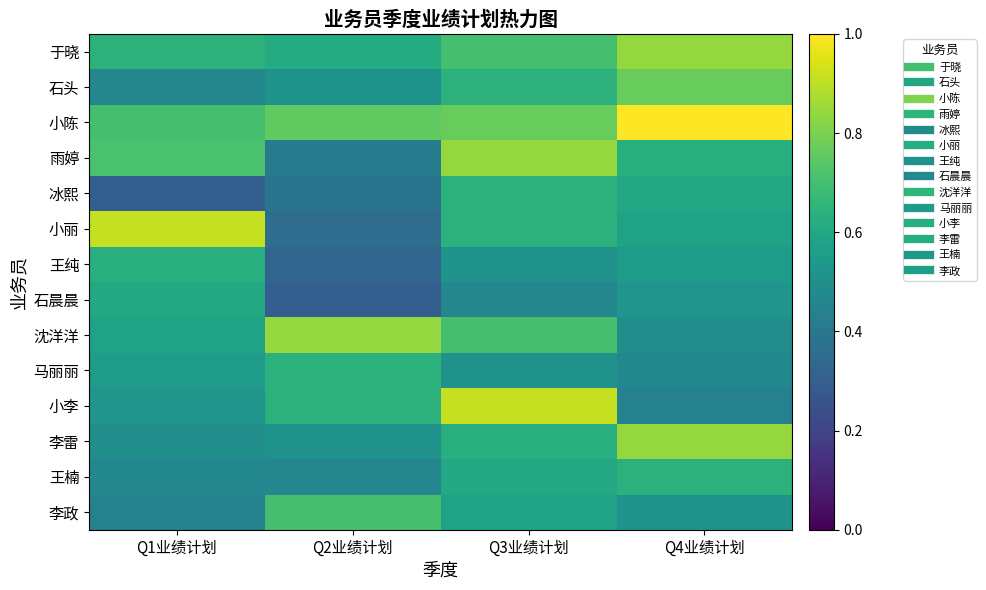

Reading right to left, extract all data points from this chart.

于晓: Q4业绩计划=0.8	Q3业绩计划=0.7	Q2业绩计划=0.6	Q1业绩计划=0.6
石头: Q4业绩计划=0.8	Q3业绩计划=0.6	Q2业绩计划=0.5	Q1业绩计划=0.5
小陈: Q4业绩计划=1.0	Q3业绩计划=0.8	Q2业绩计划=0.8	Q1业绩计划=0.7
雨婷: Q4业绩计划=0.6	Q3业绩计划=0.8	Q2业绩计划=0.4	Q1业绩计划=0.7
冰熙: Q4业绩计划=0.6	Q3业绩计划=0.6	Q2业绩计划=0.4	Q1业绩计划=0.3
小丽: Q4业绩计划=0.6	Q3业绩计划=0.6	Q2业绩计划=0.4	Q1业绩计划=0.9
王纯: Q4业绩计划=0.5	Q3业绩计划=0.5	Q2业绩计划=0.3	Q1业绩计划=0.6
石晨晨: Q4业绩计划=0.5	Q3业绩计划=0.5	Q2业绩计划=0.3	Q1业绩计划=0.6
沈洋洋: Q4业绩计划=0.5	Q3业绩计划=0.7	Q2业绩计划=0.8	Q1业绩计划=0.6
马丽丽: Q4业绩计划=0.5	Q3业绩计划=0.5	Q2业绩计划=0.6	Q1业绩计划=0.5
小李: Q4业绩计划=0.4	Q3业绩计划=0.9	Q2业绩计划=0.6	Q1业绩计划=0.5
李雷: Q4业绩计划=0.8	Q3业绩计划=0.6	Q2业绩计划=0.5	Q1业绩计划=0.5
王楠: Q4业绩计划=0.6	Q3业绩计划=0.6	Q2业绩计划=0.5	Q1业绩计划=0.5
李政: Q4业绩计划=0.5	Q3业绩计划=0.6	Q2业绩计划=0.7	Q1业绩计划=0.4